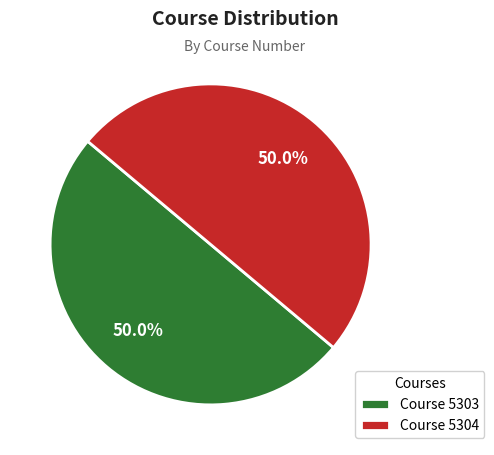

Approximately how many times larger is the value at Course 5303 compared to Course 5304?

1.0